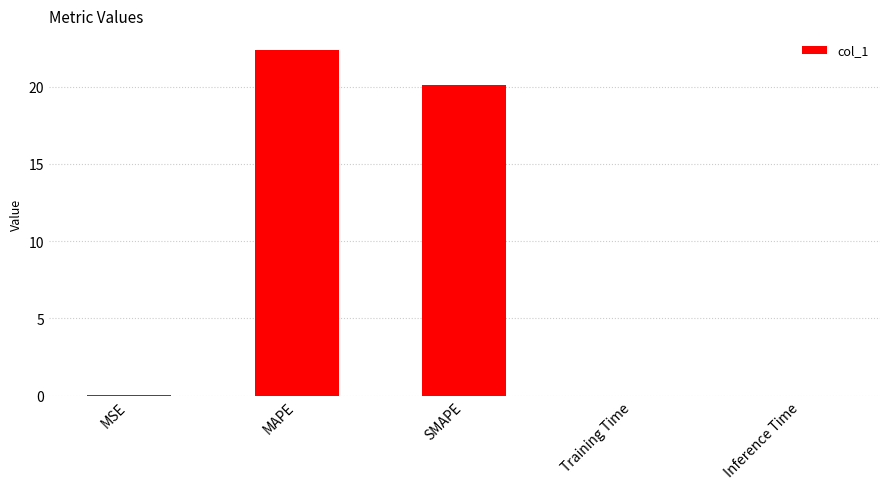

Where is the data nearest to the value 11?

SMAPE